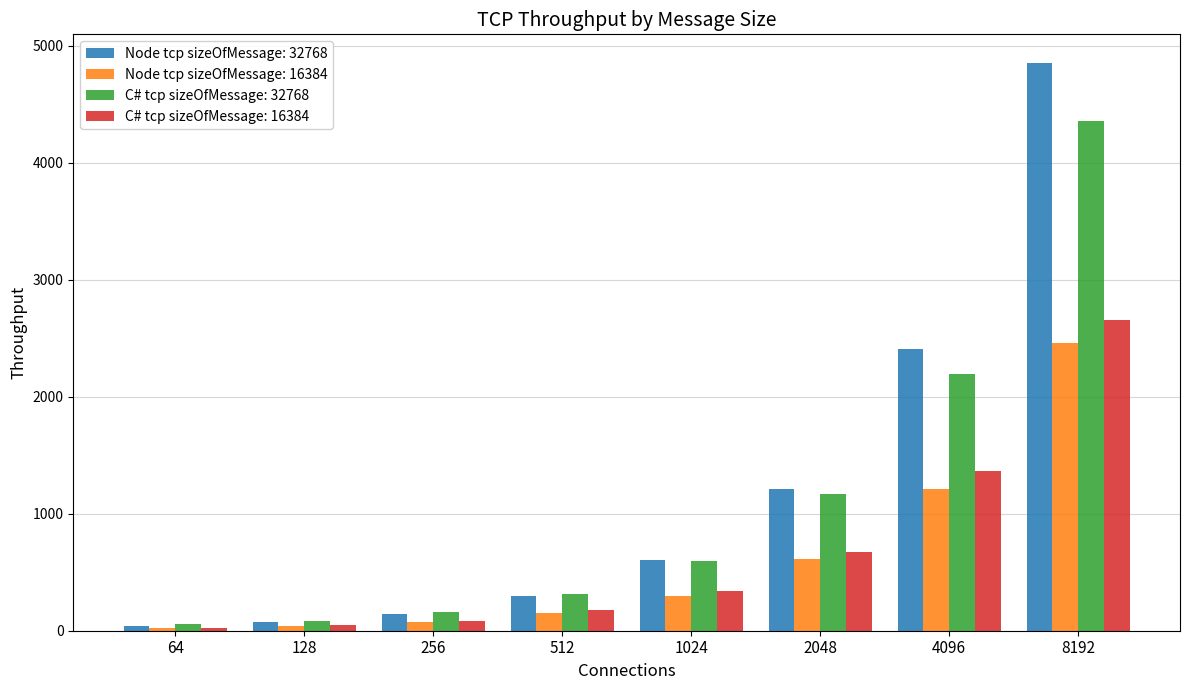

How many series are shown in this chart?

4